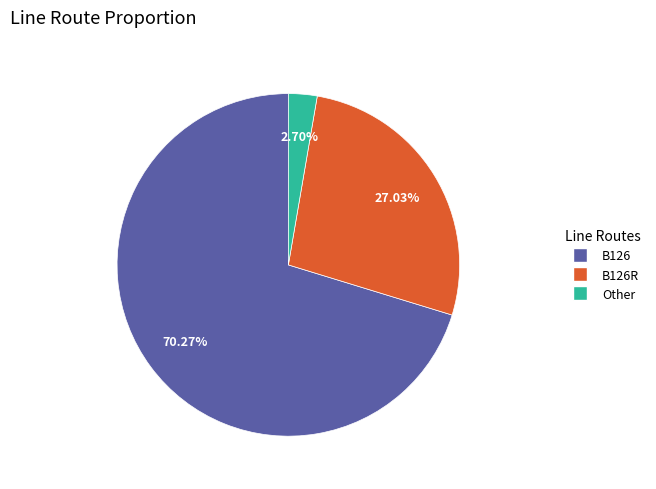

How many slices are in this pie chart?

3